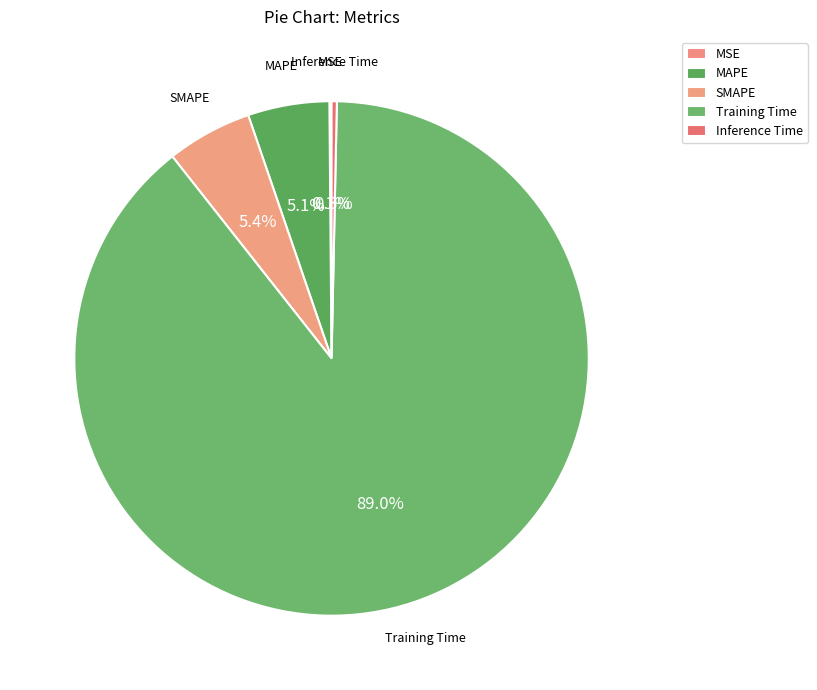

The SMAPE slice represents 17% of the pie. True or false?

False